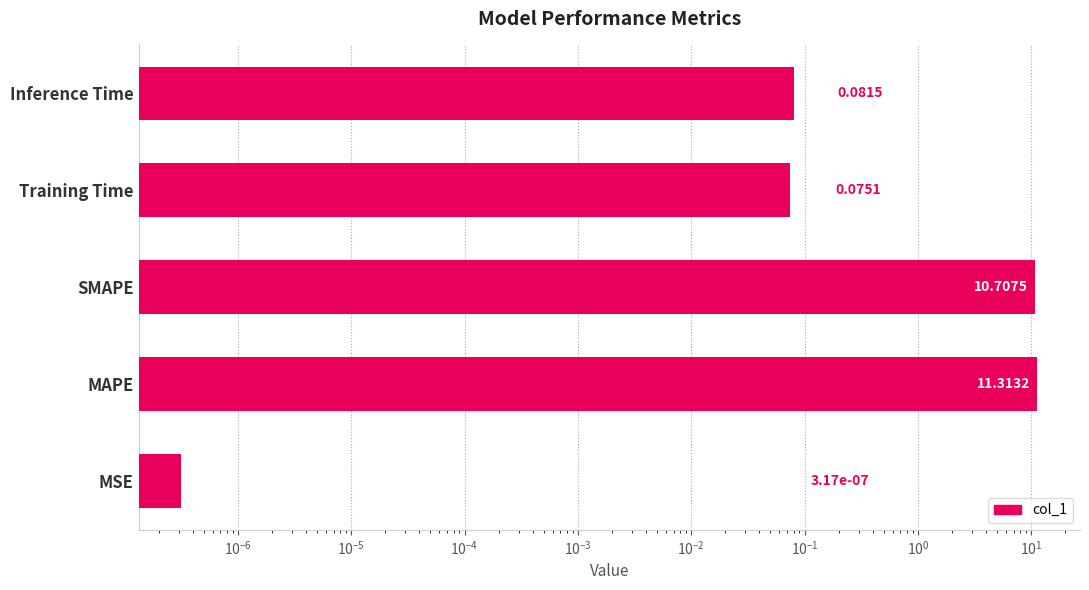

Reading right to left, extract all data points from this chart.

0.1	0.1	10.7	11.3	0.0